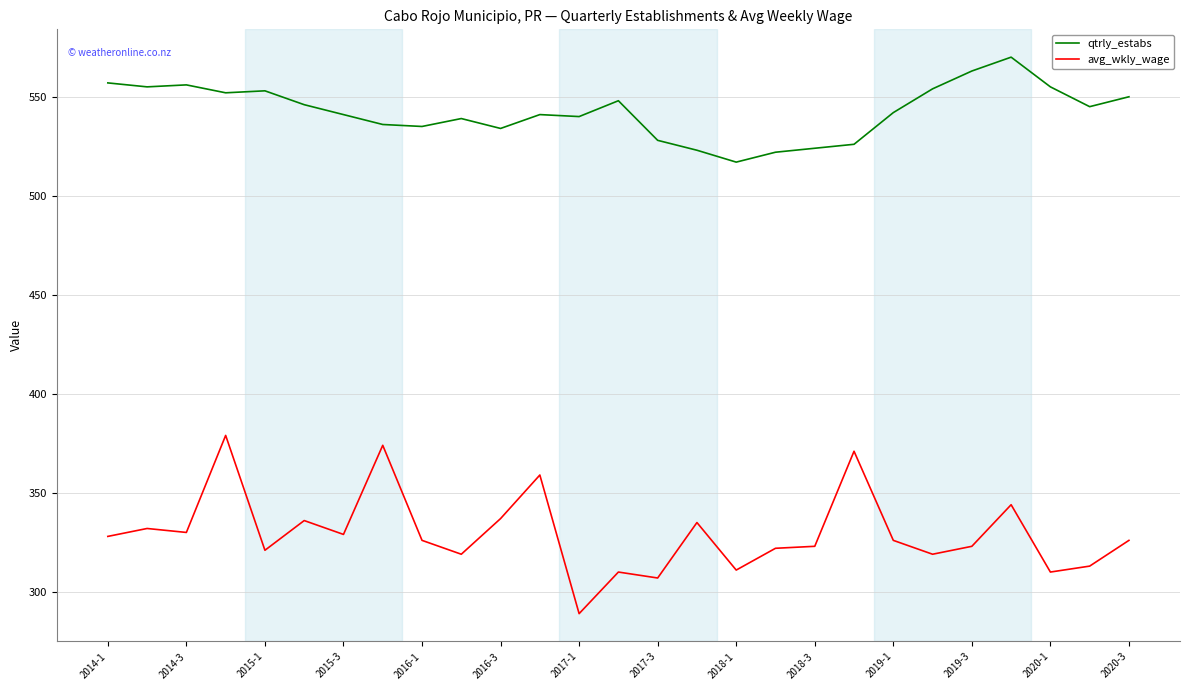

List the series in order of their overall mean, highest first.

qtrly_estabs, avg_wkly_wage